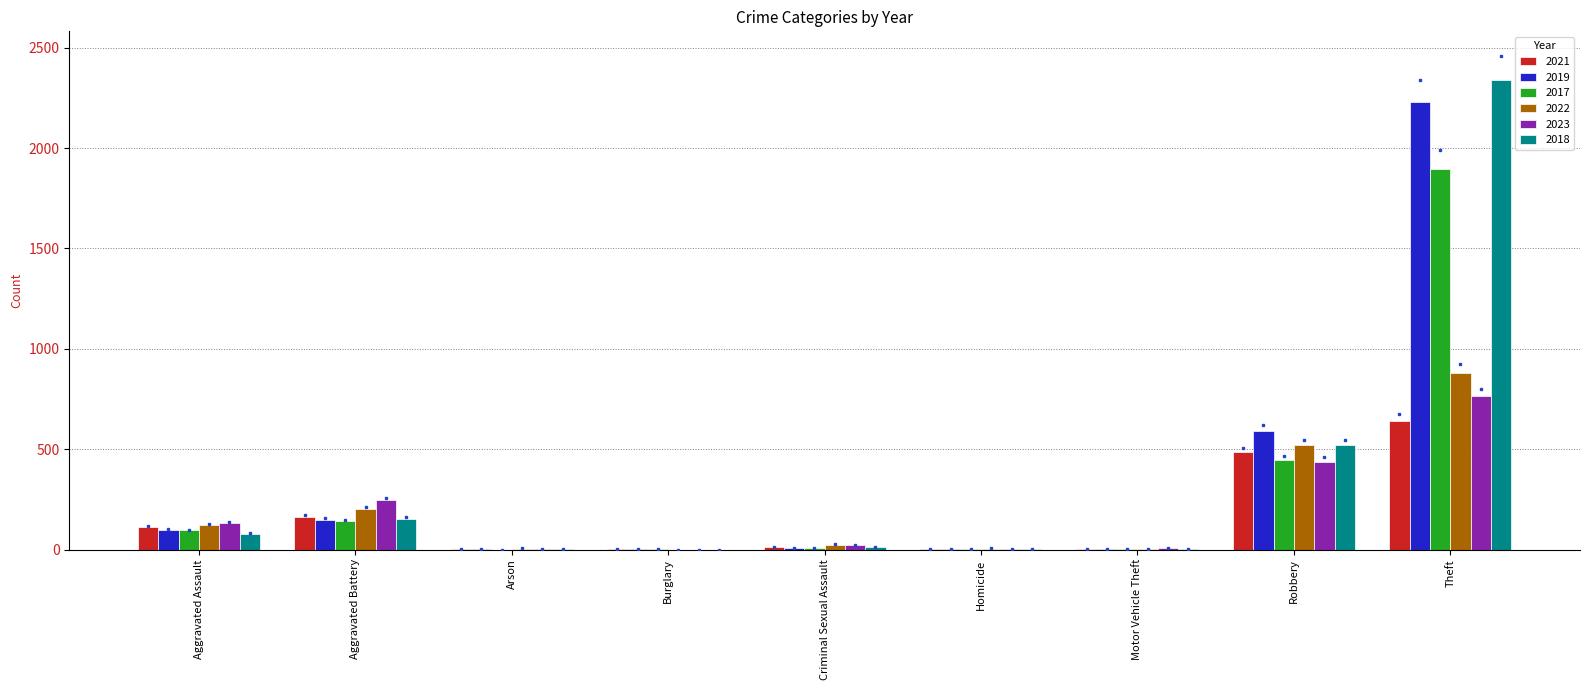

At which category is the sum across all series the highest?

Theft